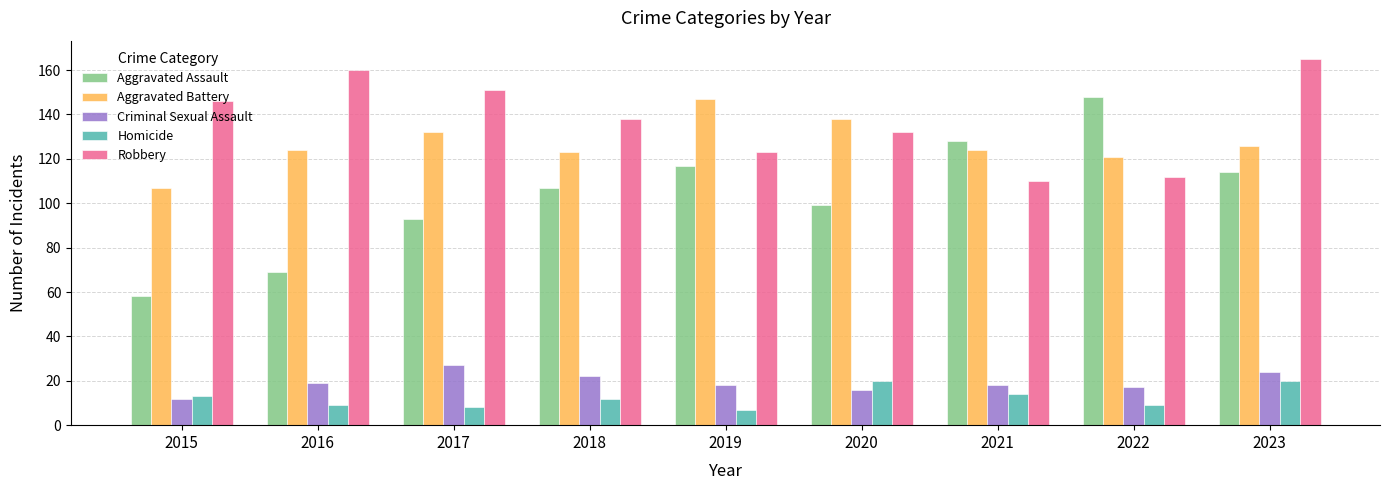

Is it true that Homicide equals 12 at 2018?

True